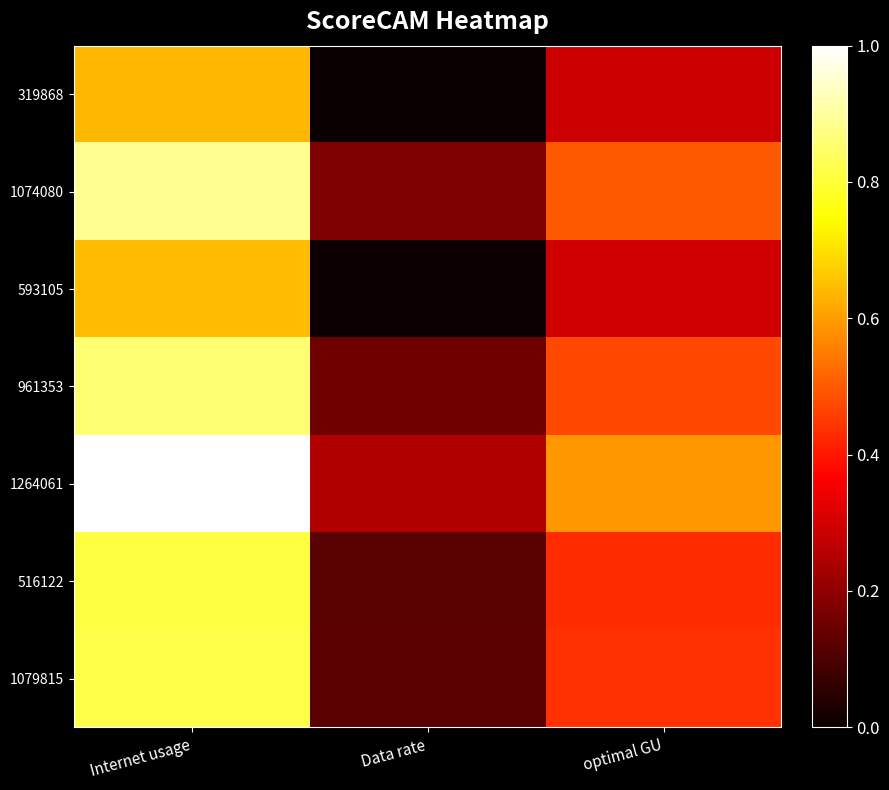

How many categories are shown in the chart?

3